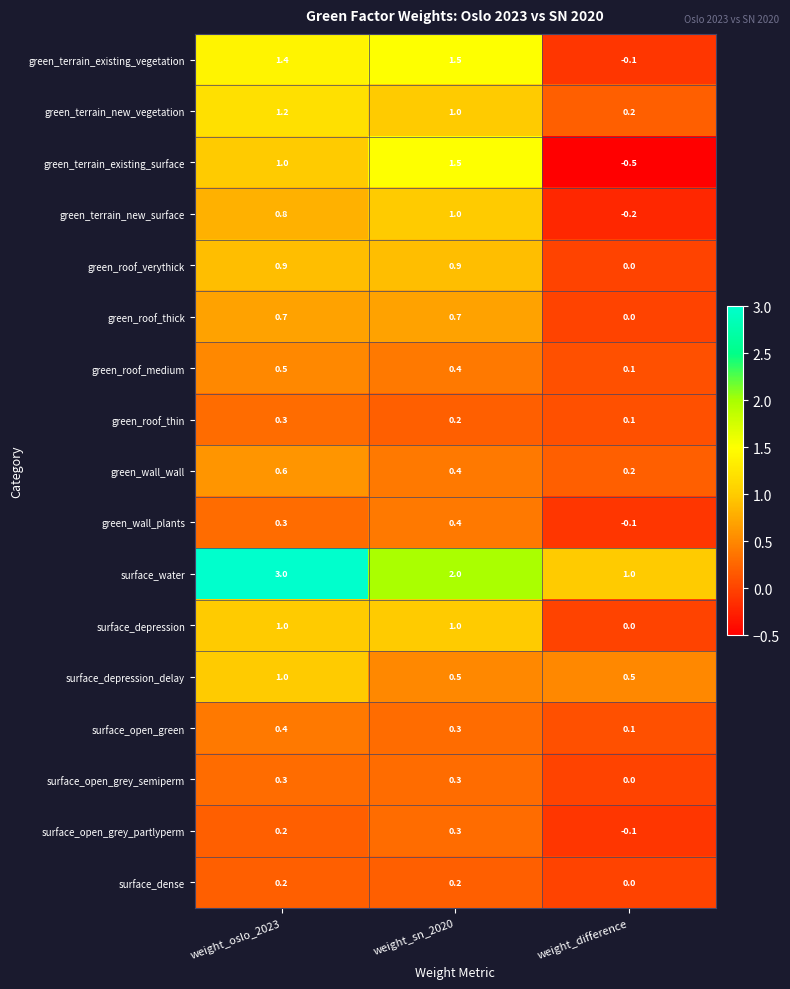

Which label corresponds to the largest value in the chart?

weight_oslo_2023